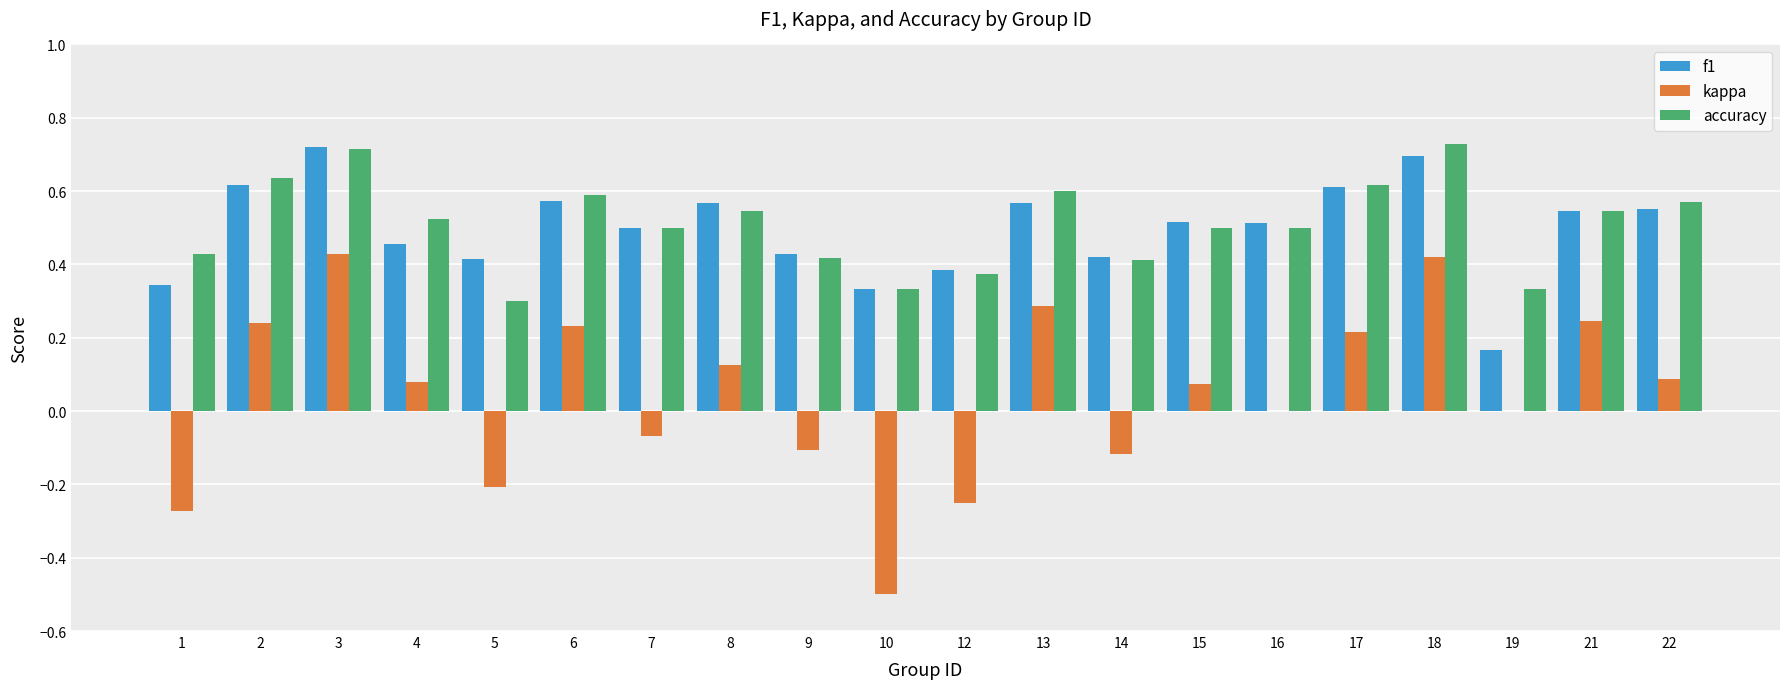

Which series changed the most between 12 and 16?

kappa